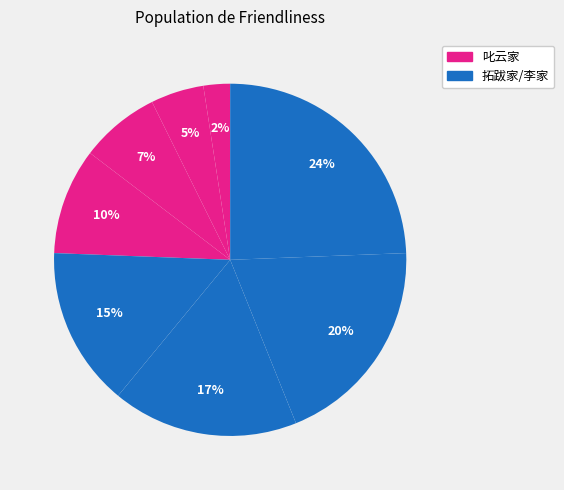

How many slices are in this pie chart?

8